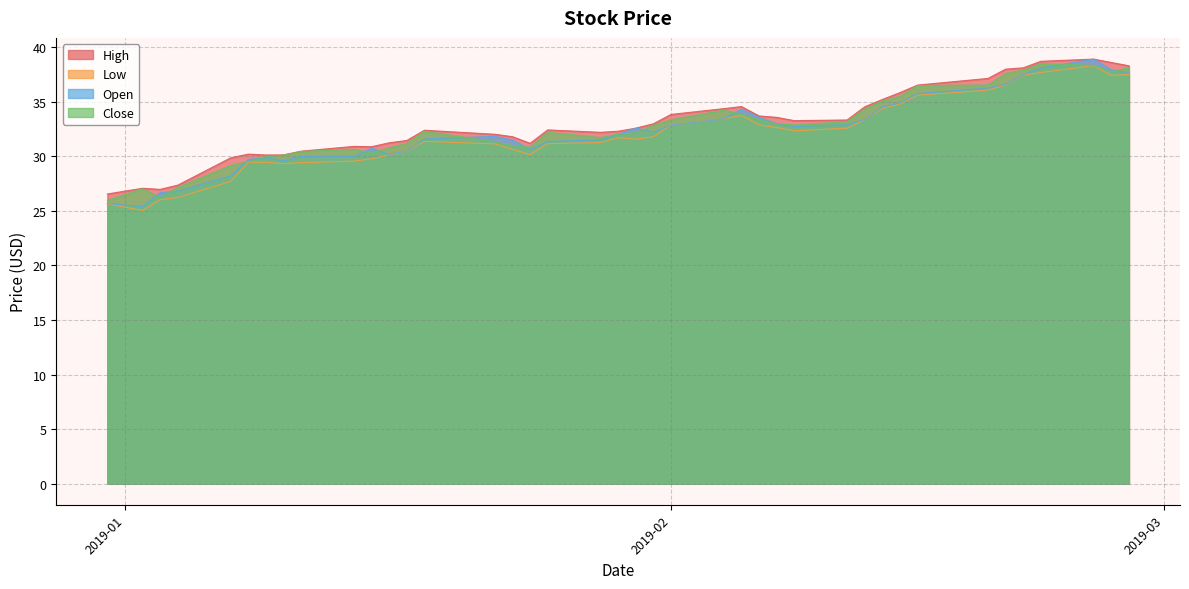

What is the minimum value shown in the chart?

25.0